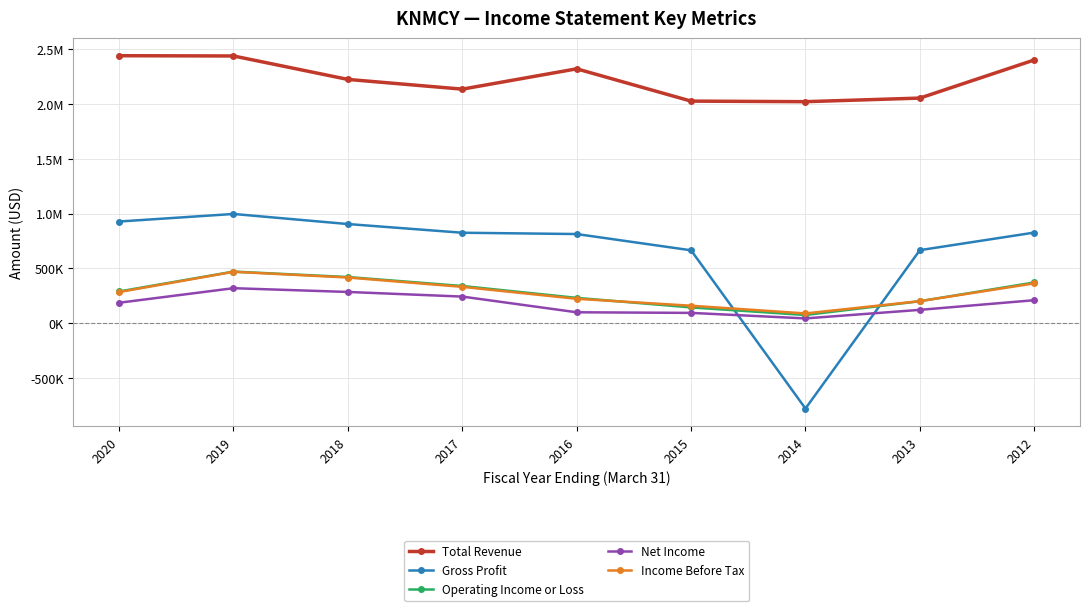

What is the smallest value displayed?

-781600